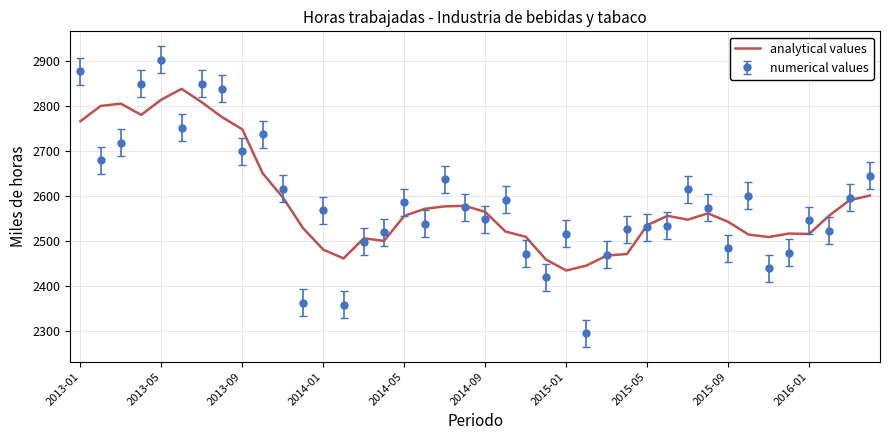

Which series has the widest spread of values?

numerical values